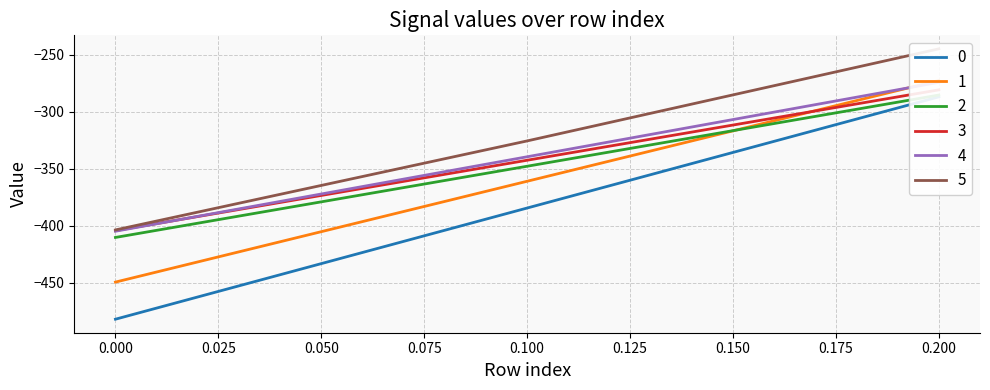

What is the sum of the 0 values at 0.2 and 0.1?

-671.7